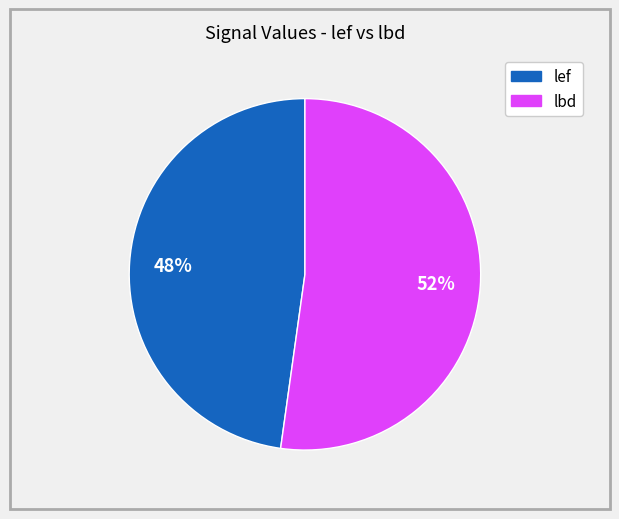

Is there any slice that represents more than half of the pie?

Yes